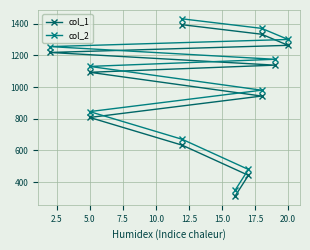

Is this an area chart (filled region under the line)?

No